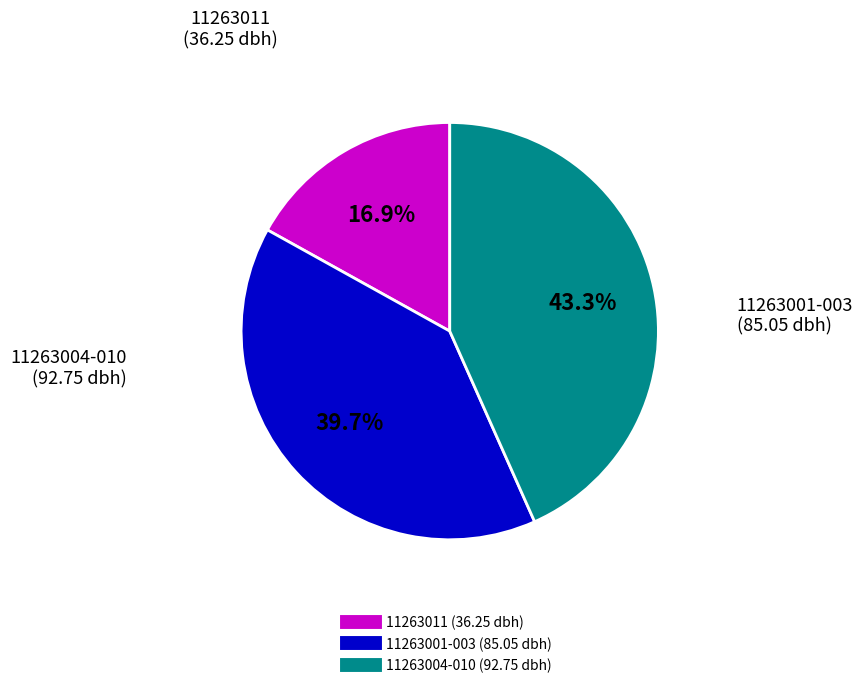

Is there any slice that represents more than half of the pie?

No